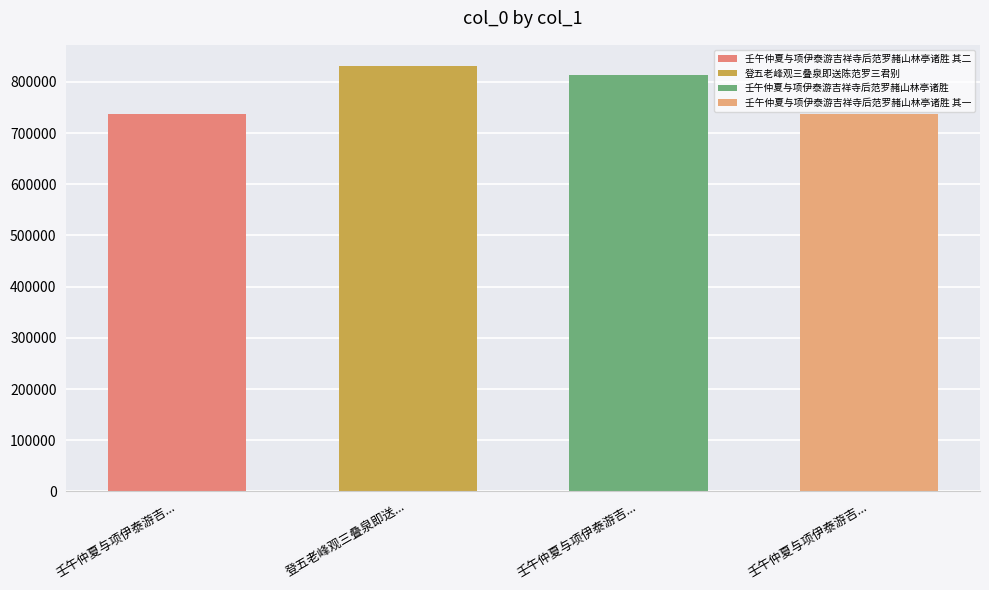

What is the difference between the maximum and minimum values?

94011